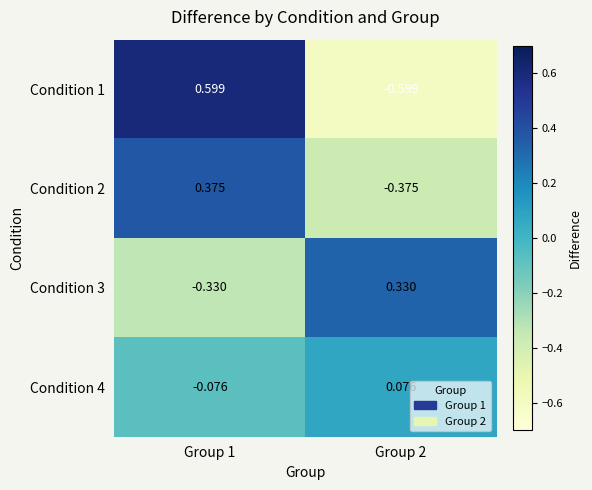

Between Group 2 and Group 1, which is larger?

Group 1